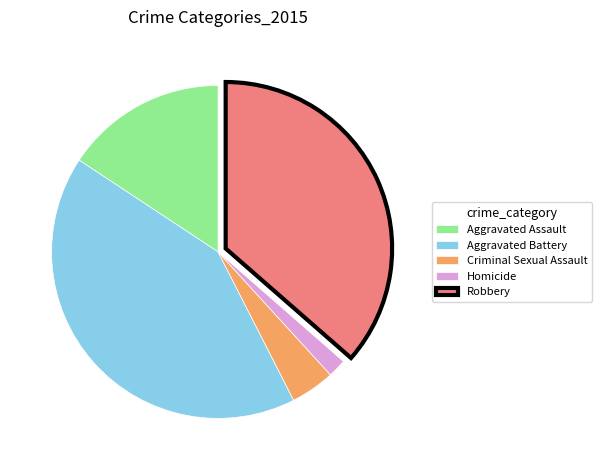

Which slice is the smallest?

Homicide